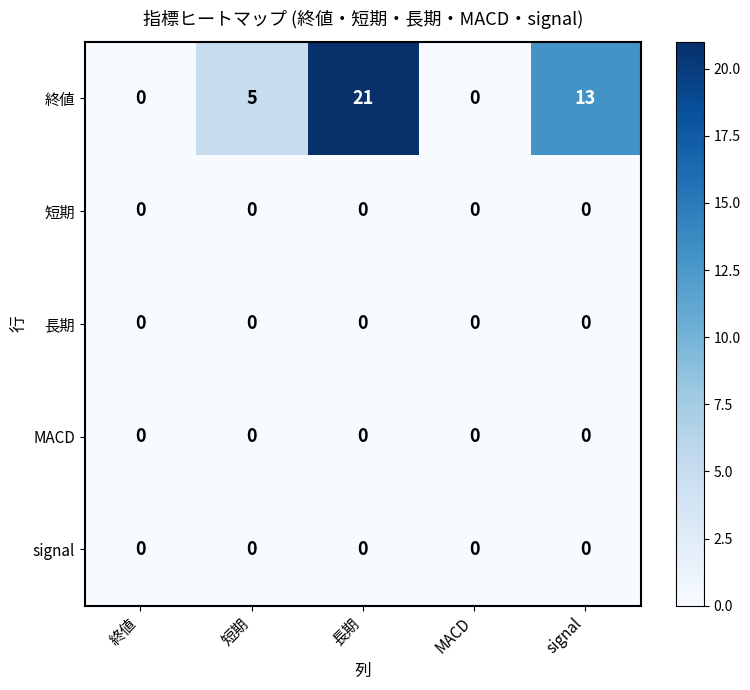

Reading left to right, what are all the values shown in this chart?

終値: 0	5	21	0	13
短期: 0	0	0	0	0
長期: 0	0	0	0	0
MACD: 0	0	0	0	0
signal: 0	0	0	0	0